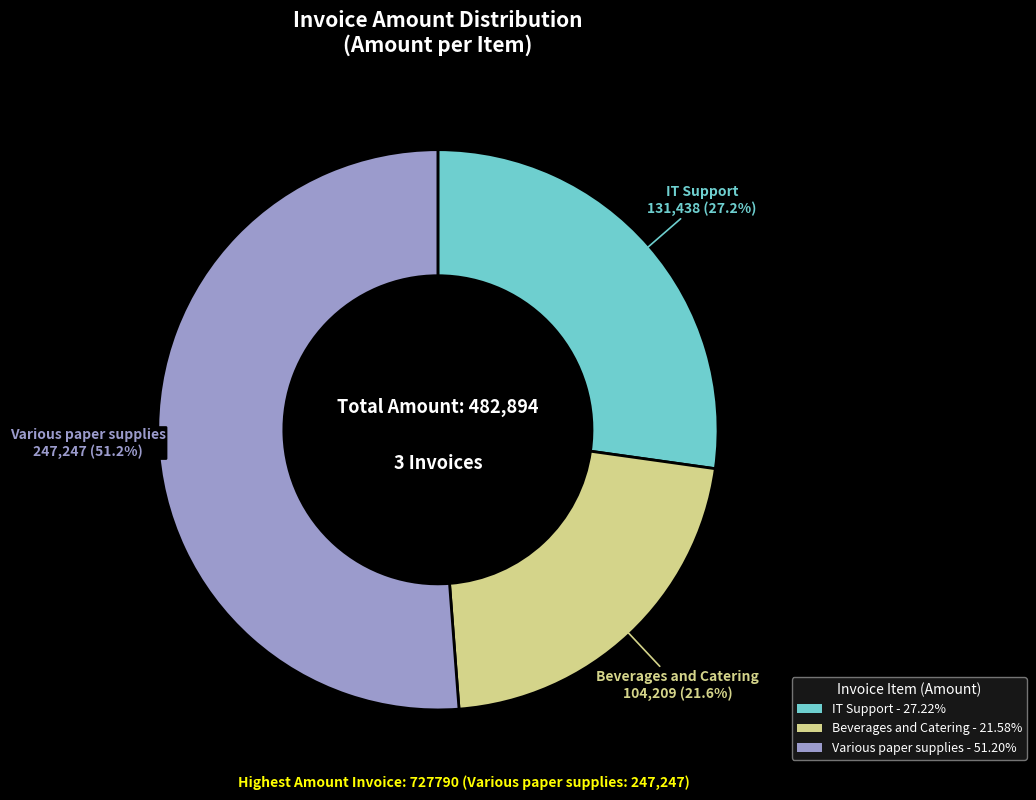

The Beverages and Catering slice represents 34% of the pie. True or false?

False